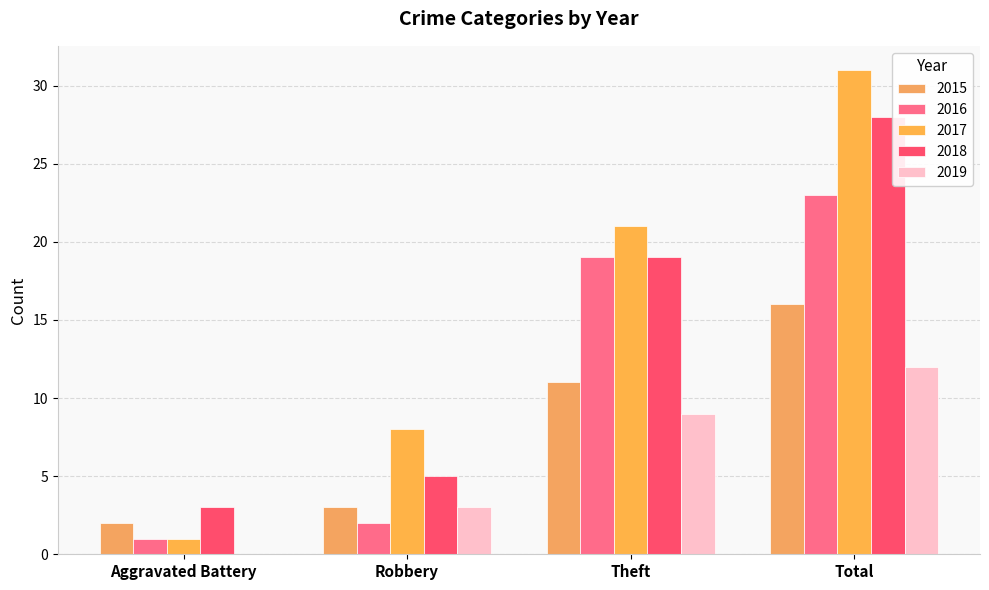

The 2018 series shows 4 at Aggravated Battery. True or false?

False